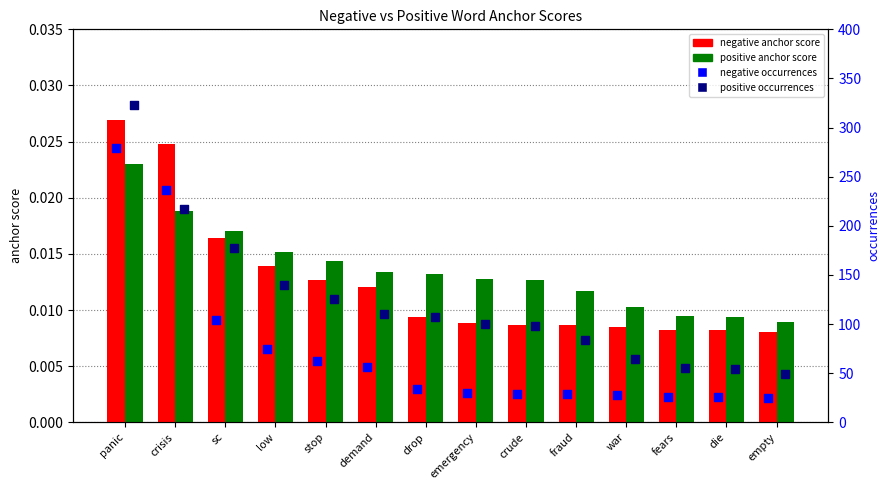

Is the value of negative occurrences at demand greater than the value of positive occurrences at die?

Yes